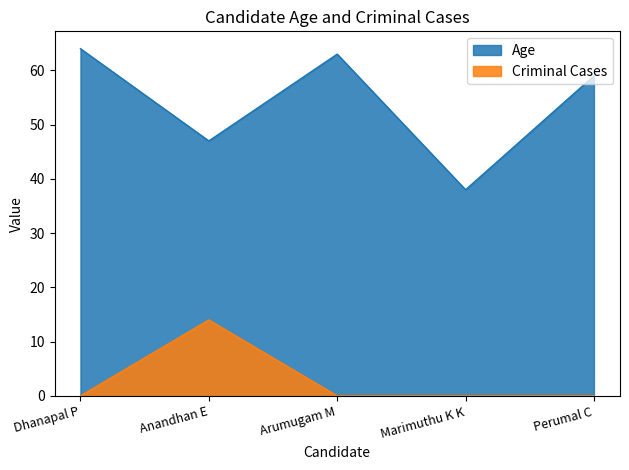

Reading left to right, list all the values displayed in this chart.

Age: Dhanapal P=64	Anandhan E=47	Arumugam M=63	Marimuthu K K=38	Perumal C=59
Criminal Cases: Dhanapal P=0	Anandhan E=14	Arumugam M=0	Marimuthu K K=0	Perumal C=0